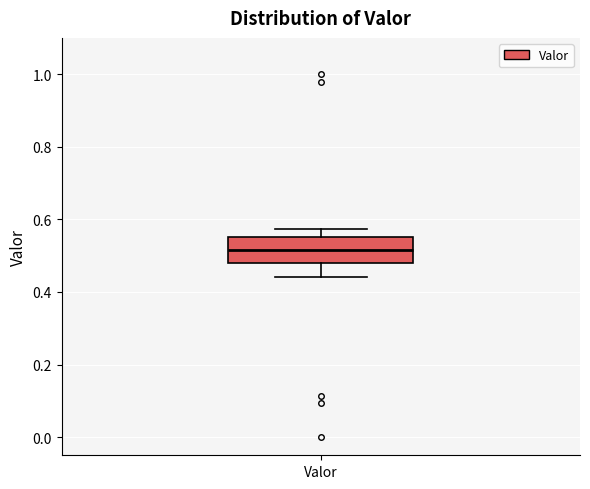

Read this box plot against the y-axis: the position of the median line, the range covered by the box, and the ends of both whiskers. The values are not printed on the chart, so give them approximately, as read against the axis.

median 0.52, box 0.48 to 0.56, whiskers 0.44 to 0.58